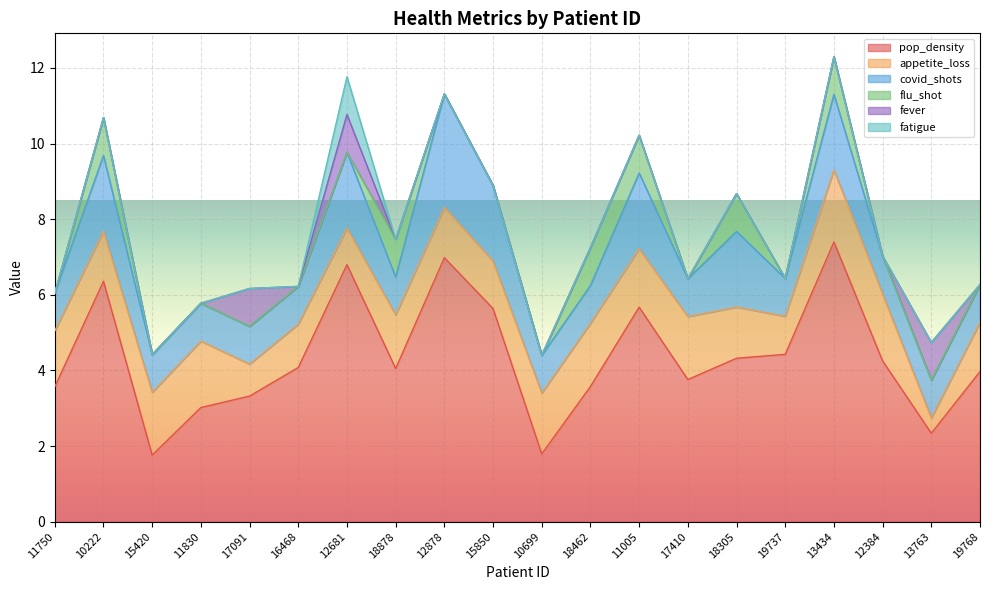

At which label does pop_density reach its peak?

13434